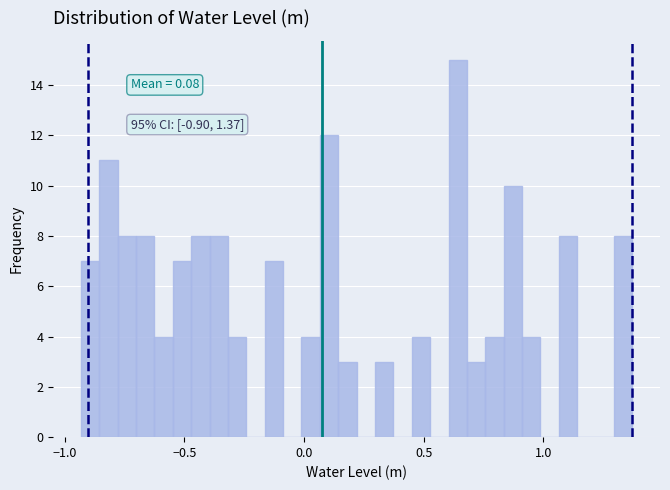

Read against the x-axis, roughly where is the centre of the tallest bar?

0.65